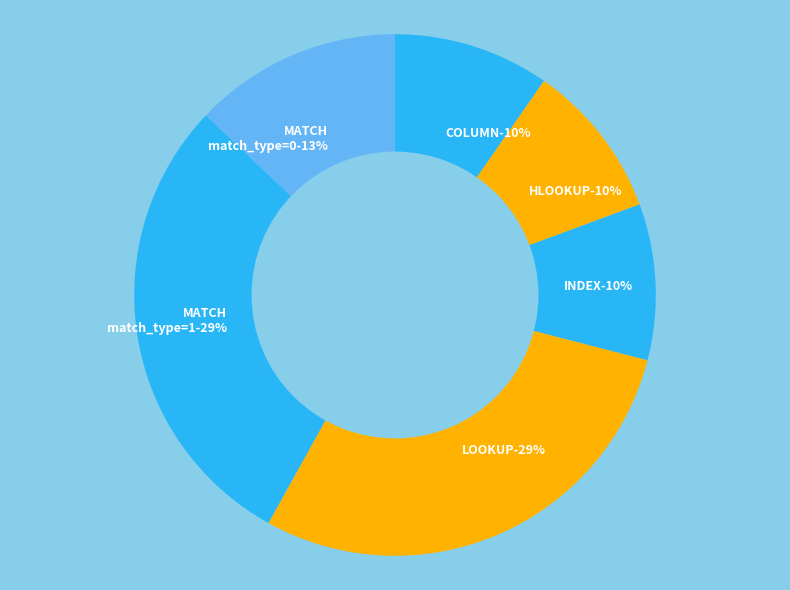

Count the number of slices in the pie.

9